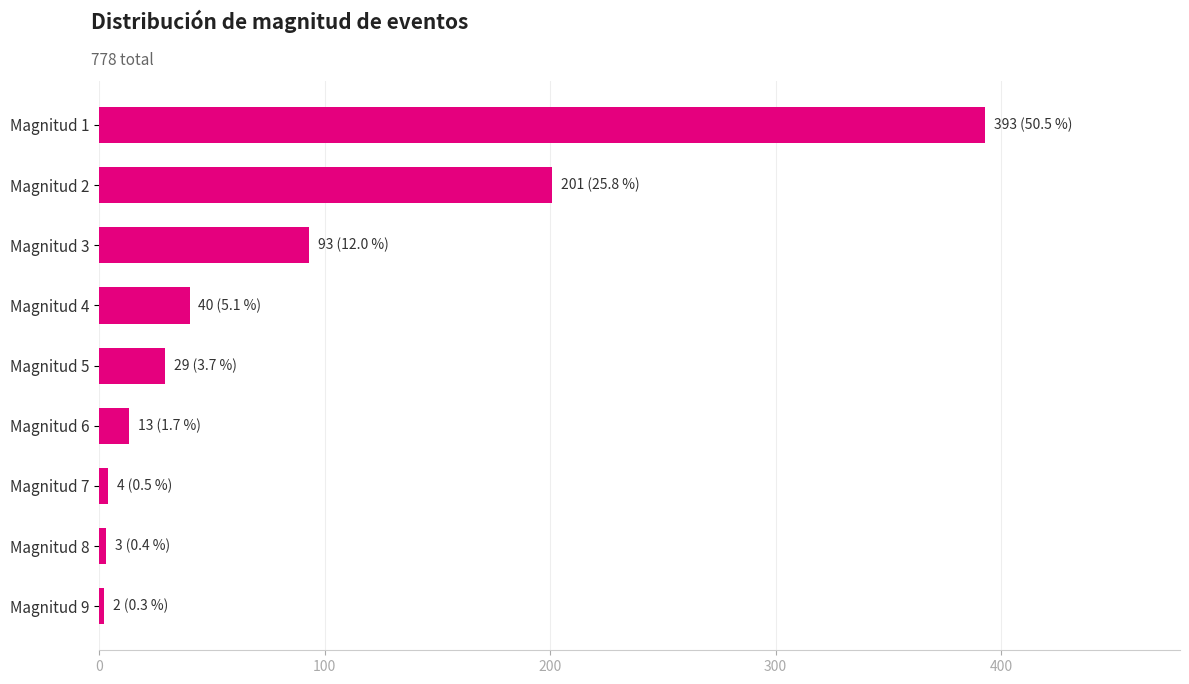

What is the maximum value shown in the chart?

393